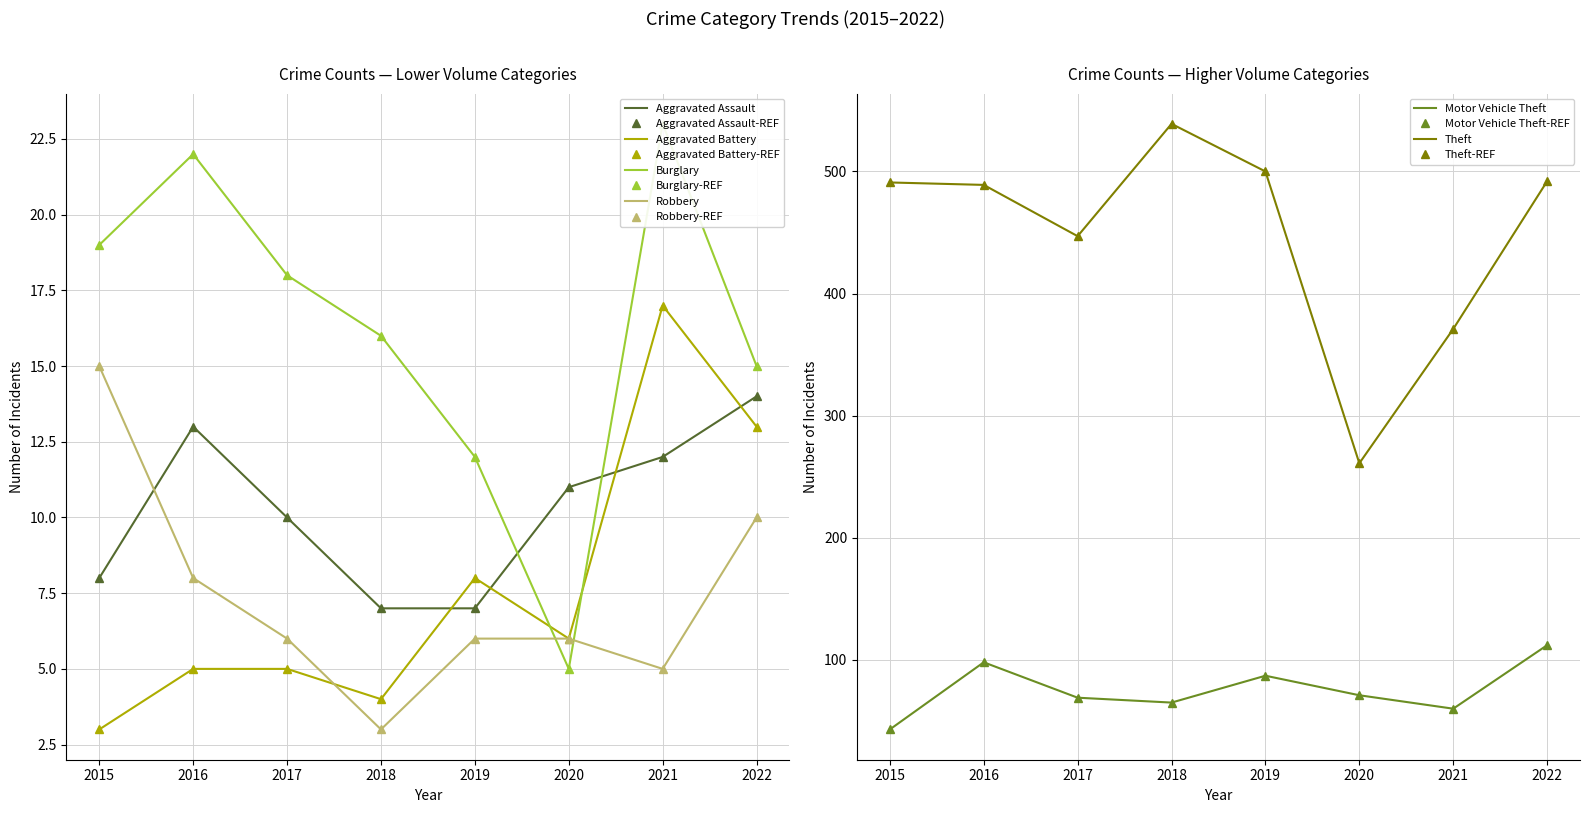

True or false: Aggravated Assault and Aggravated Battery cross at least once.

True